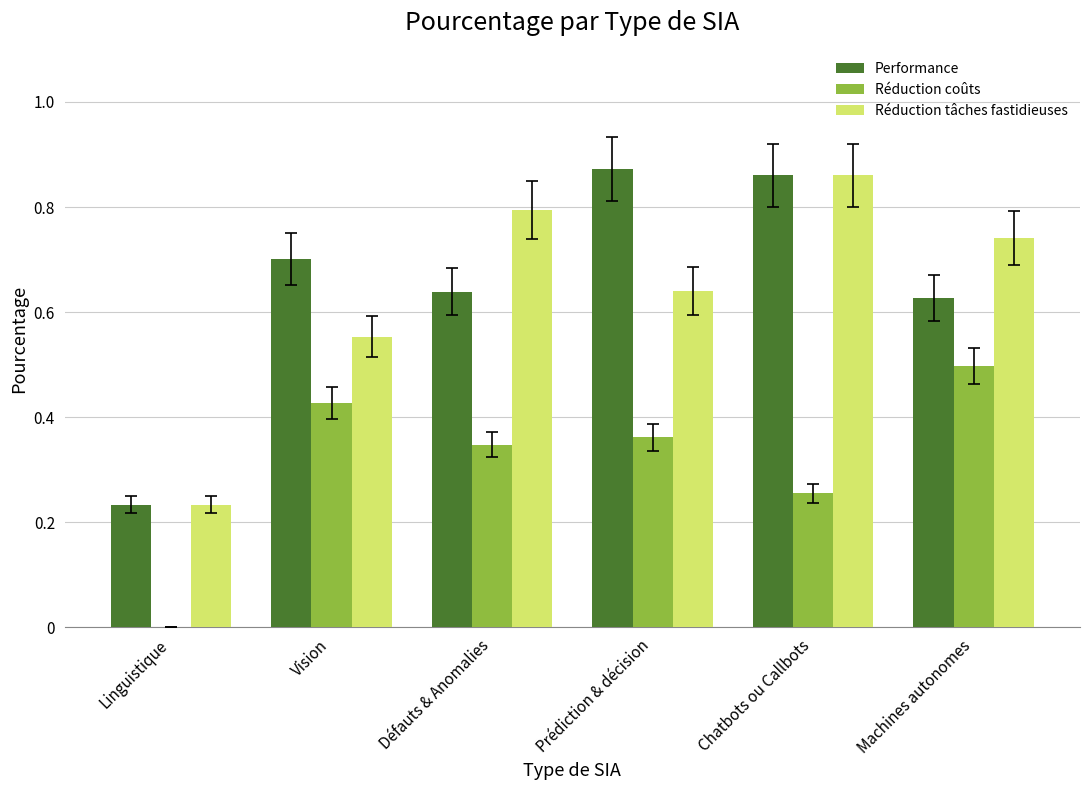

What is the sum of the Réduction tâches fastidieuses values at Défauts & Anomalies and Chatbots ou Callbots?

1.7